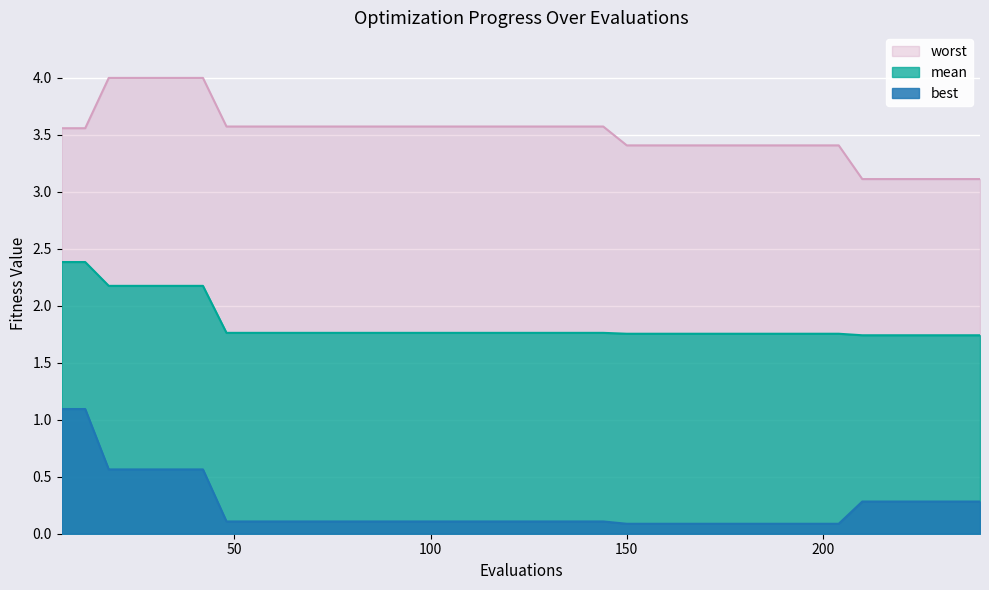

What is the lowest value of the mean series?

1.7